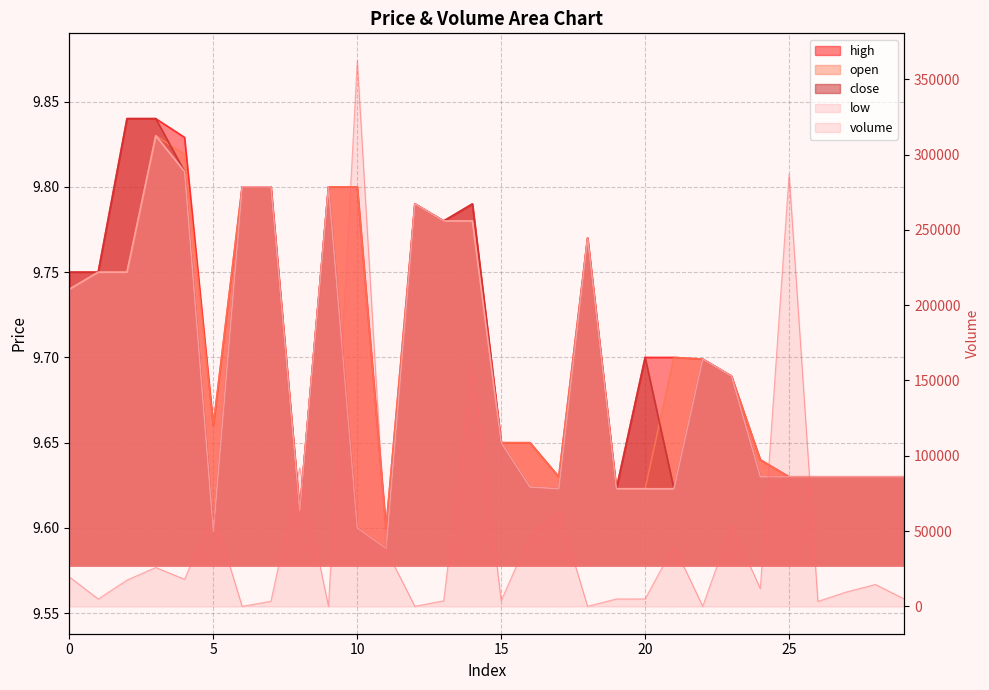

True or false: volume and open intersect in this chart.

False